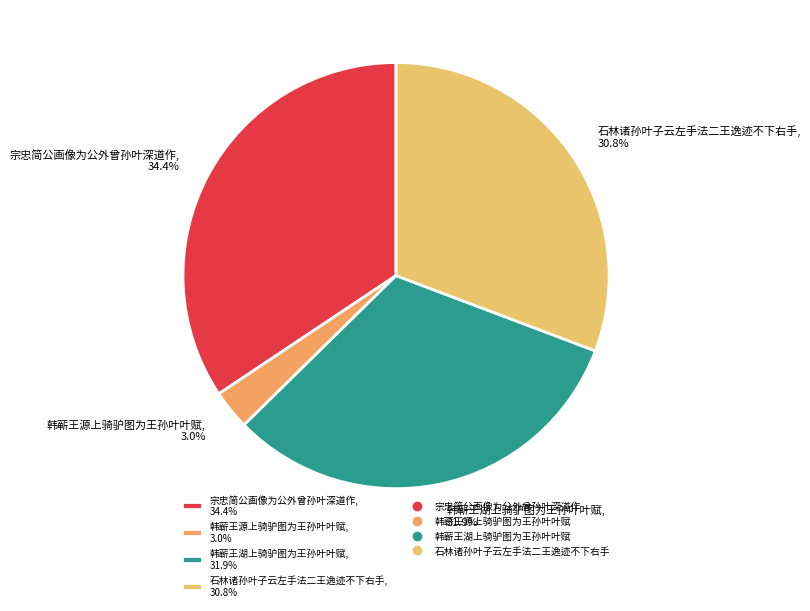

What percentage do 石林诸孙叶子云左手法二王逸迹不下右手 and 宗忠简公画像为公外曾孙叶深道作 together represent?

65.1%